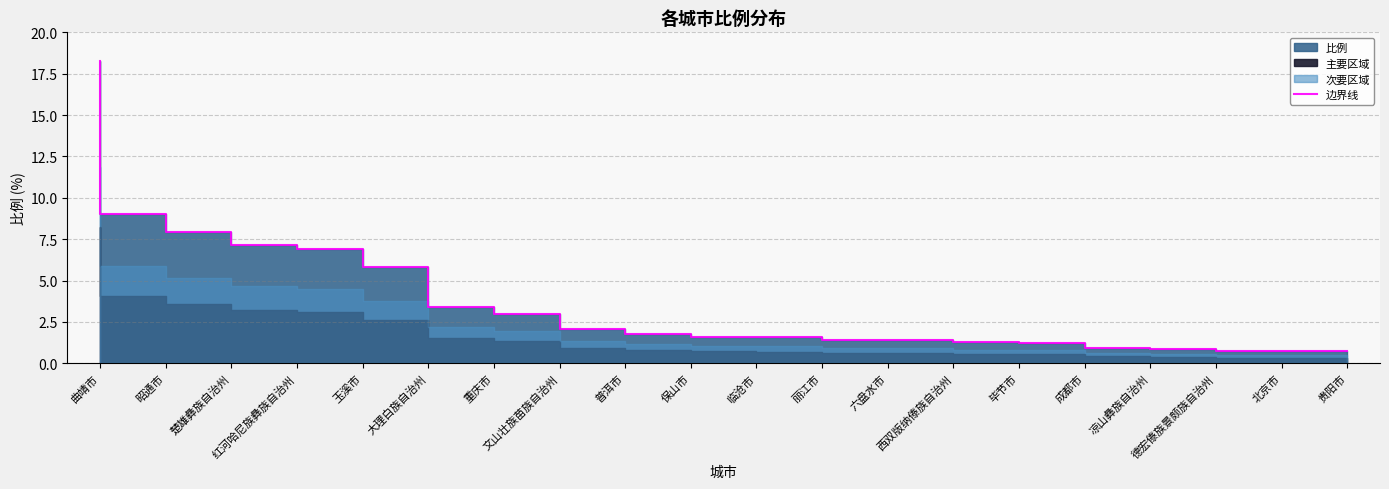

What is the greatest value displayed?

18.3